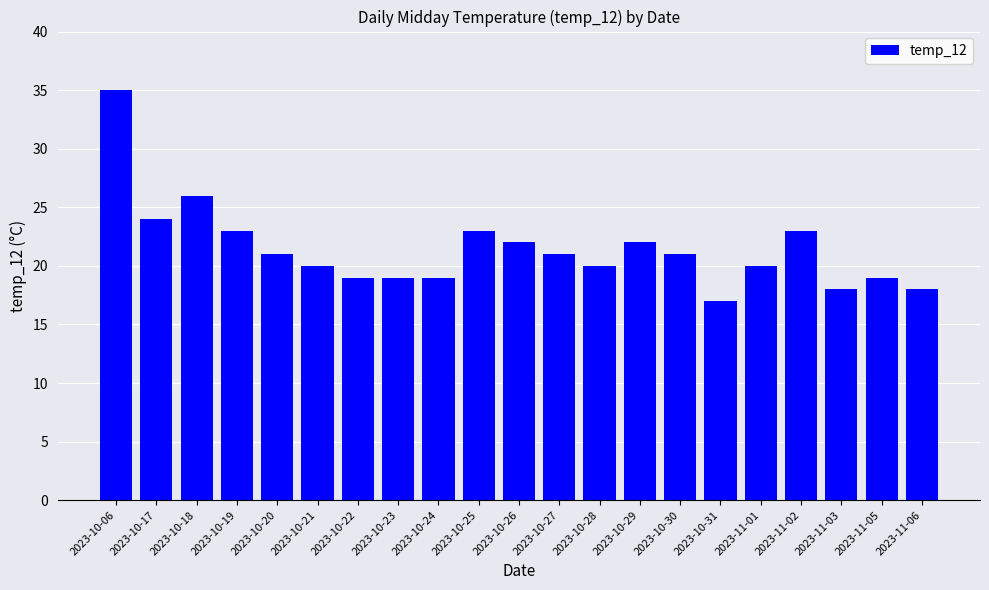

What position from the right is 2023-10-27?

10